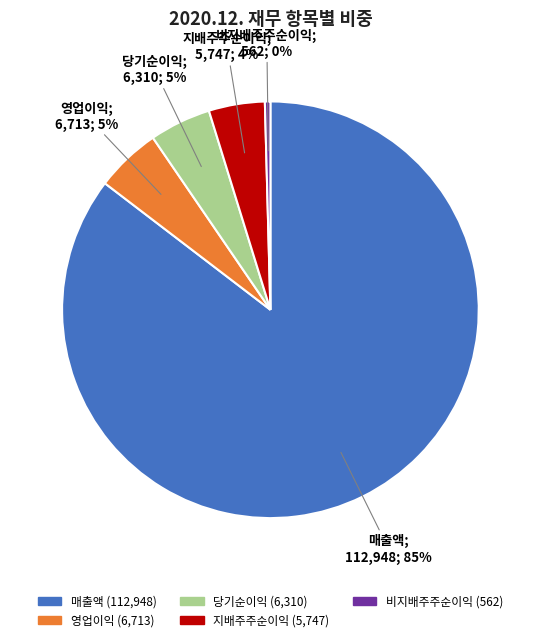

Which slice represents more than half of the pie?

매출액